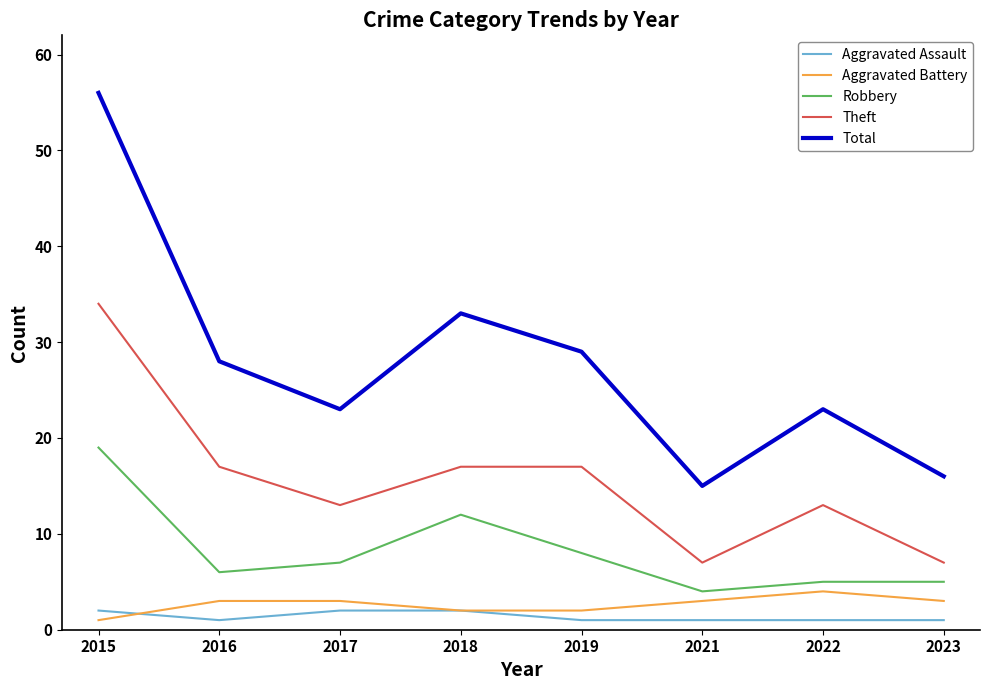

Is the value of Robbery at 2023 greater than the value of Aggravated Assault at 2019?

Yes